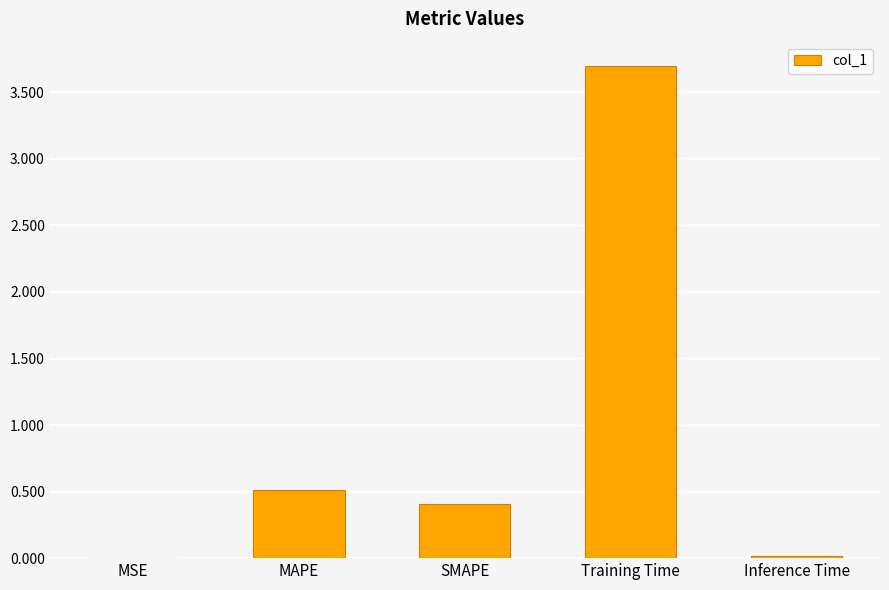

Which has a higher value, MSE or MAPE?

MAPE